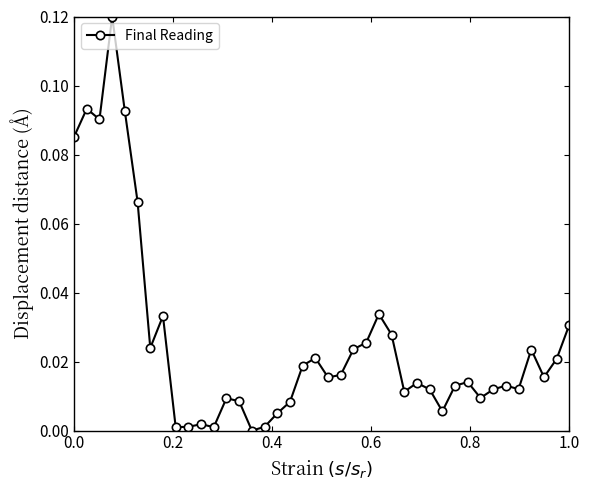

What is the sum of all values?

1.0